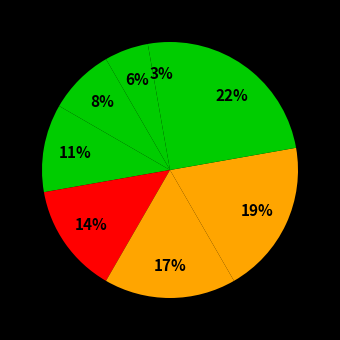

How many segments does this pie chart have?

8